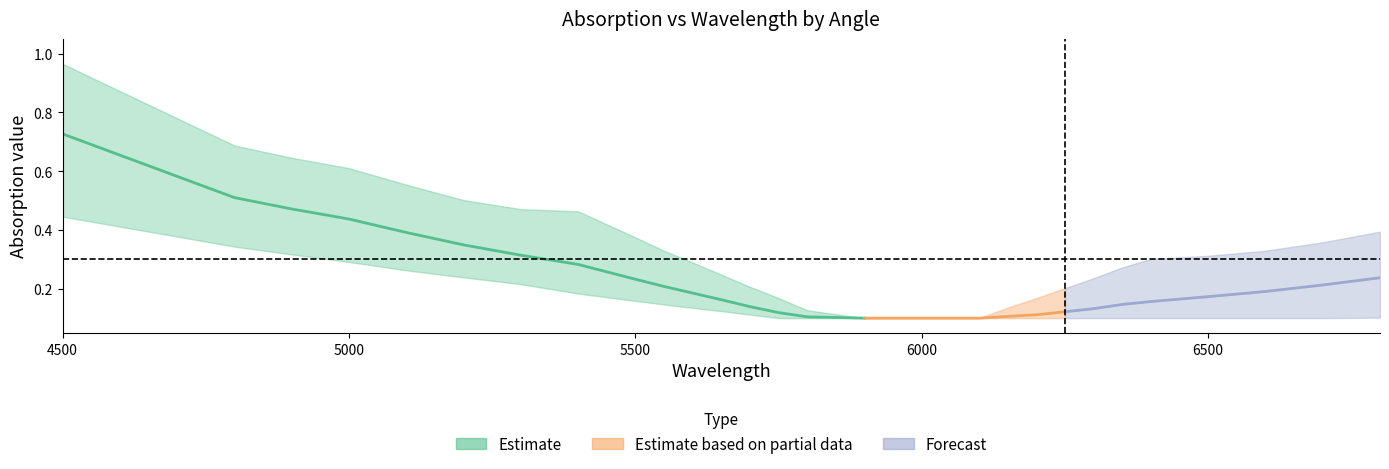

How many categories are shown in the chart?

30